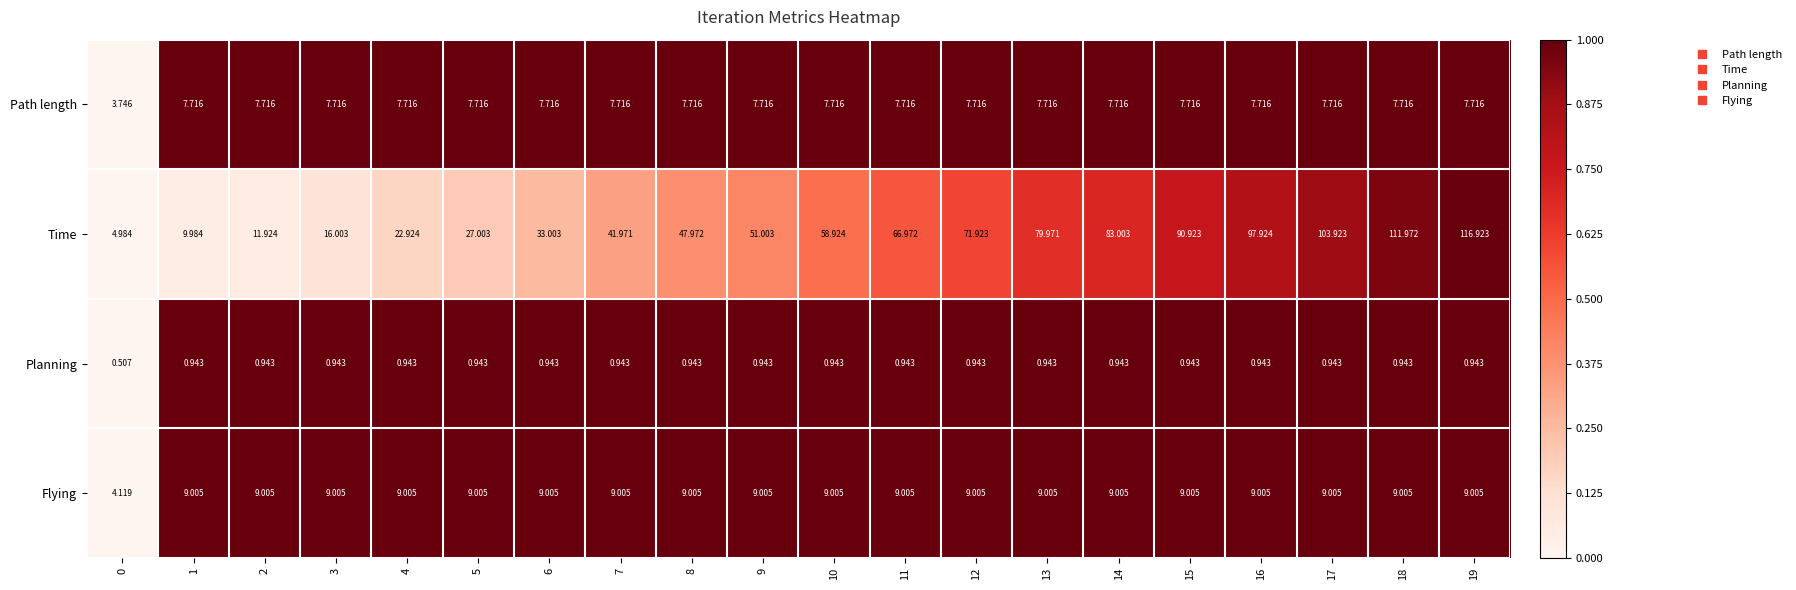

Is the value of Flying at 19 greater than the value of Planning at 17?

Yes